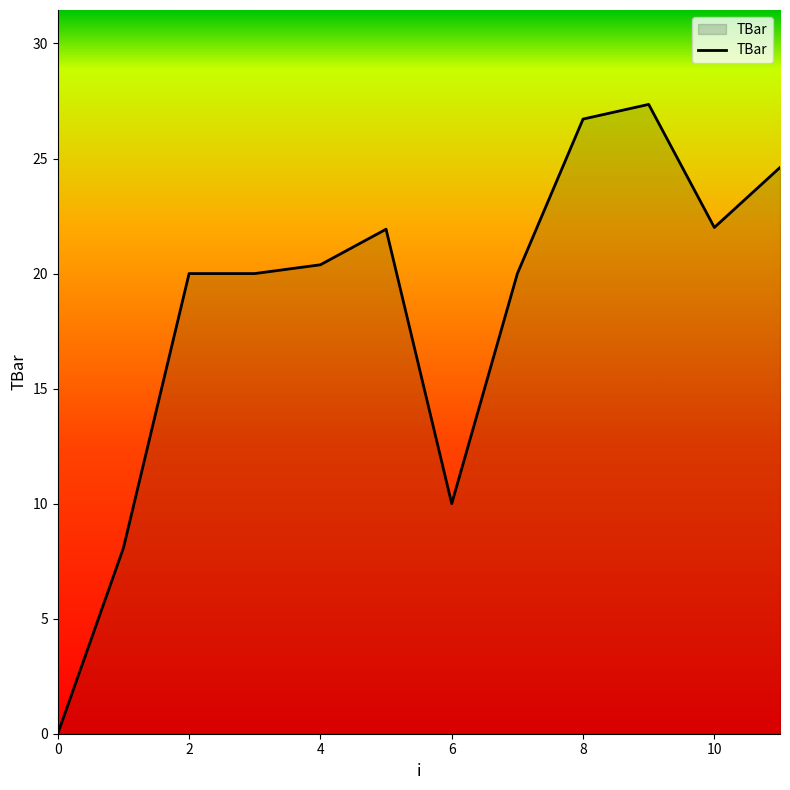

What is the maximum value shown in the chart?

27.4